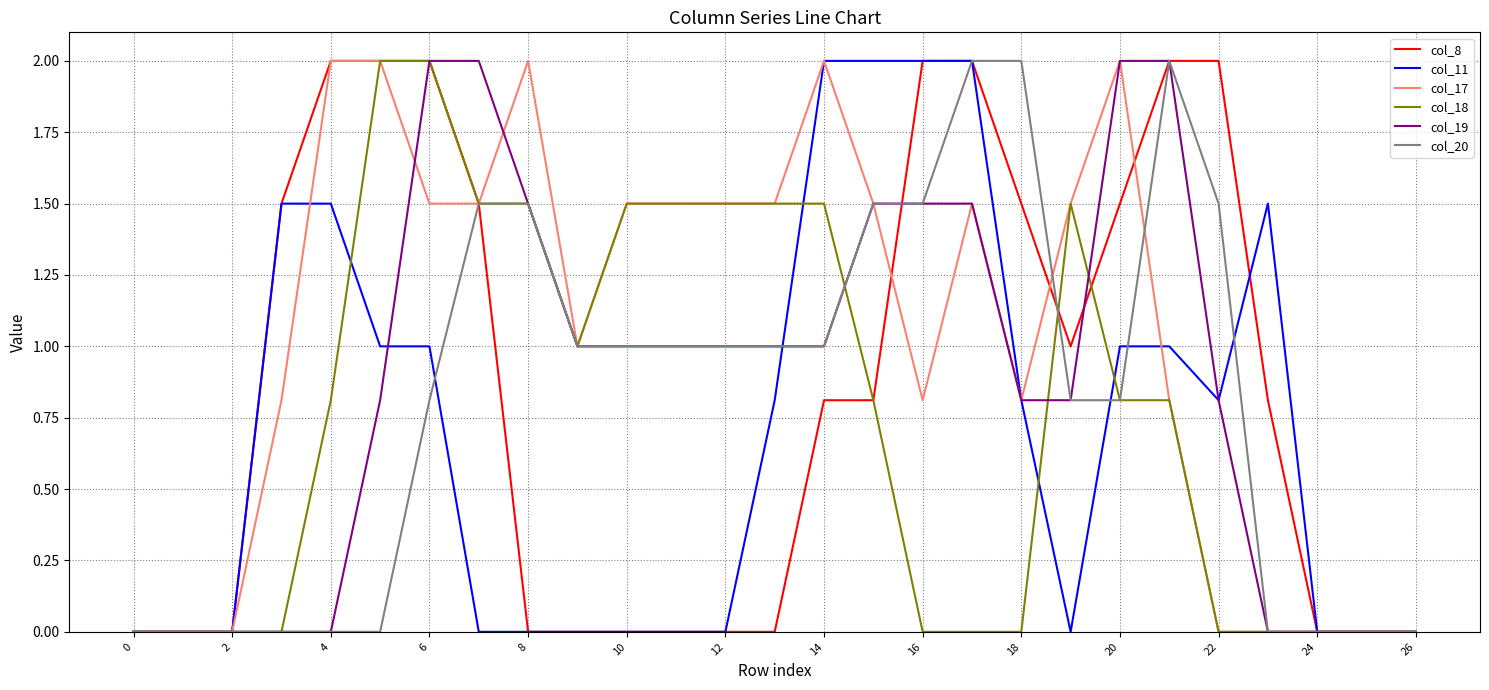

What is the maximum value shown in the chart?

2.0